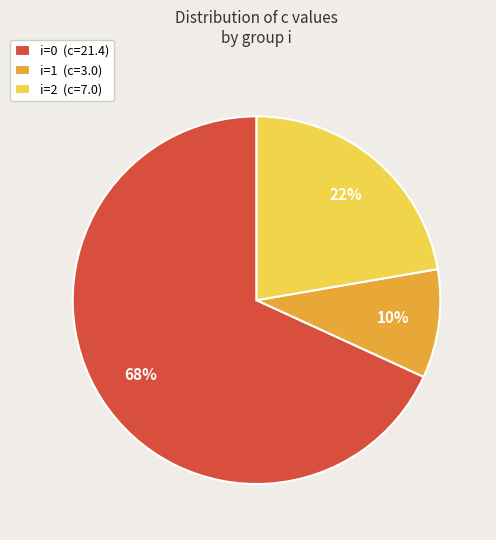

Is the sum of i=1 (c=3.0) and i=0 (c=21.4) greater than half?

Yes